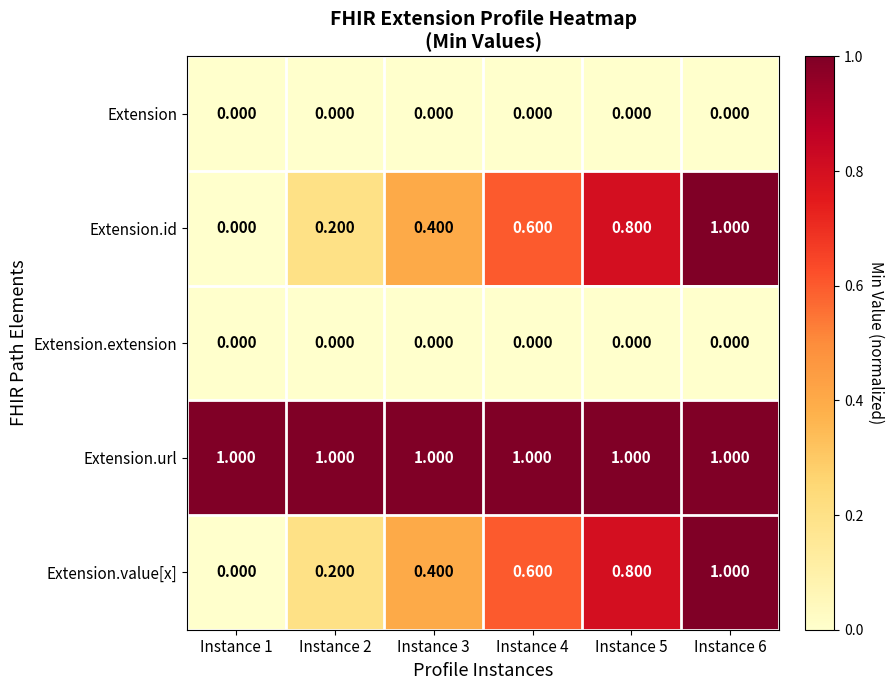

Which series has the largest total across all categories?

Extension.url